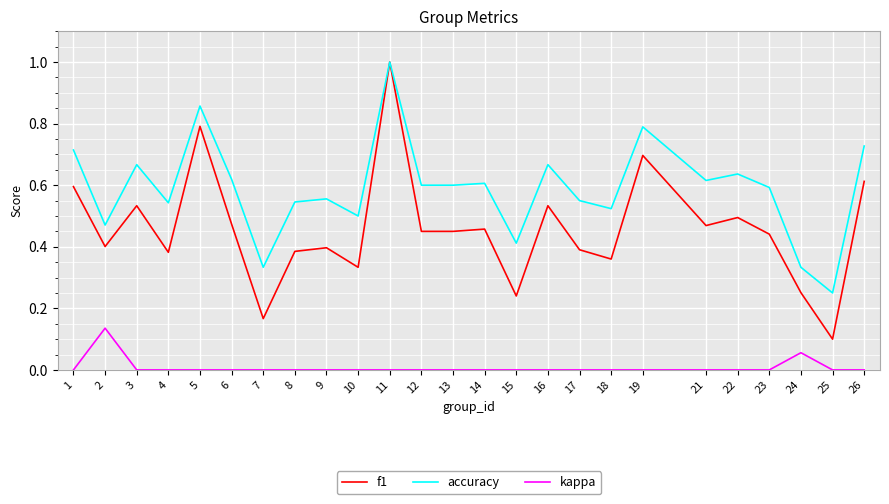

True or false: accuracy has more than 1 interior local peaks.

True